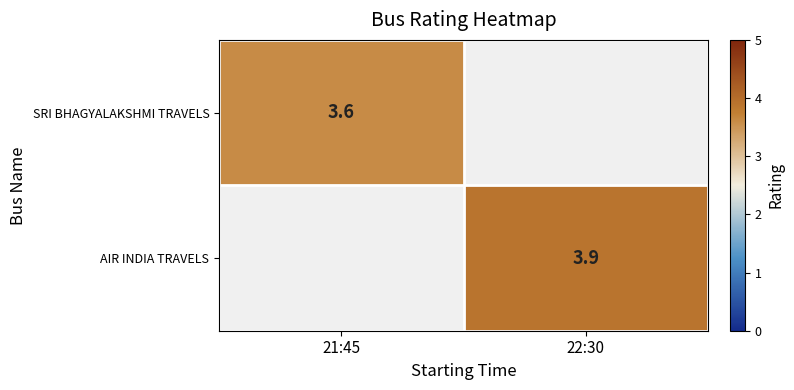

Between 21:45 and 22:30, which is larger?

22:30